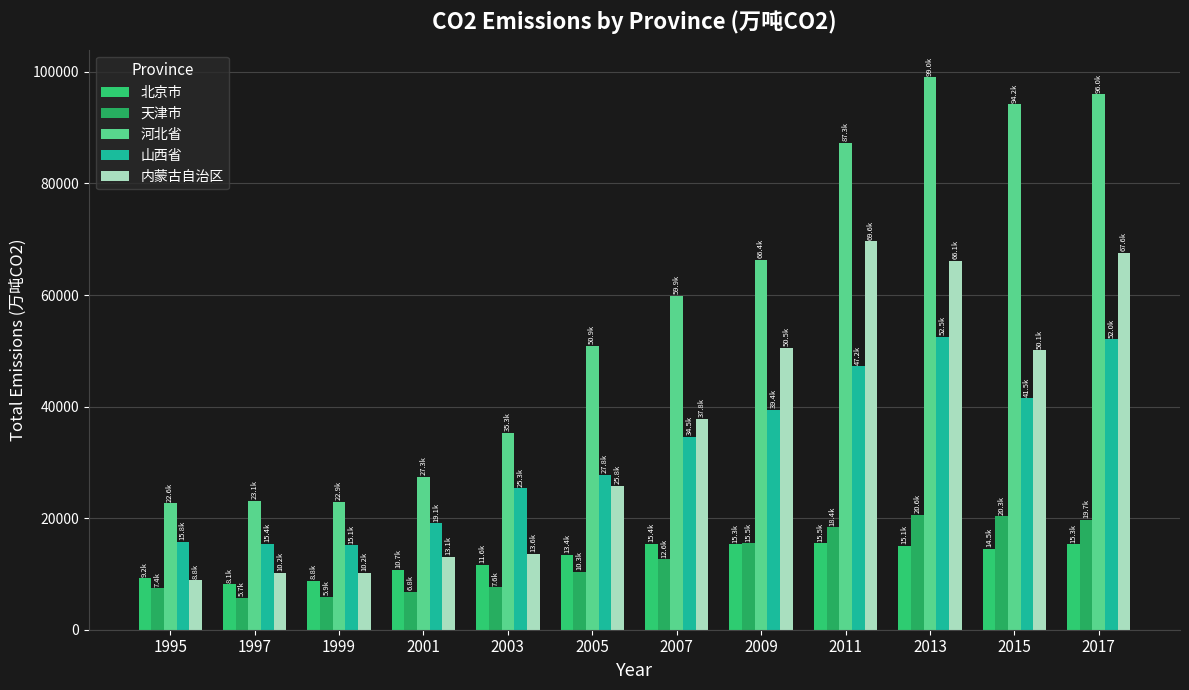

What is the difference between the 内蒙古自治区 values at 1997 and 2005?

15609.0